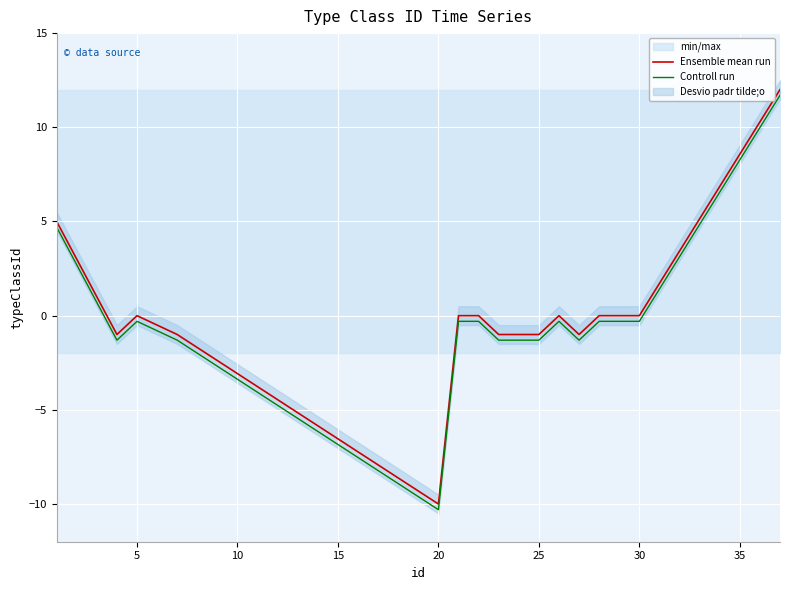

What is the highest value of the Ensemble mean run series?

12.0